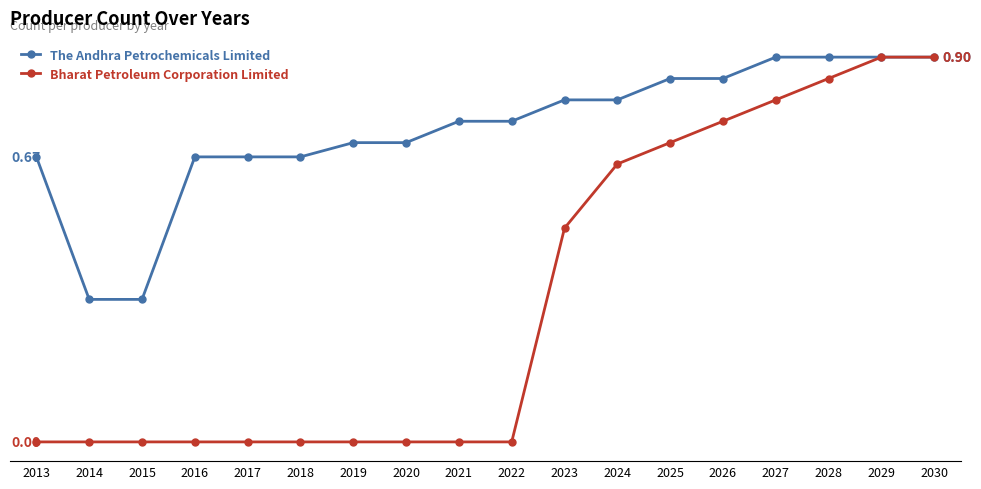

Rank the series at 2013 from highest to lowest value.

The Andhra Petrochemicals Limited, Bharat Petroleum Corporation Limited